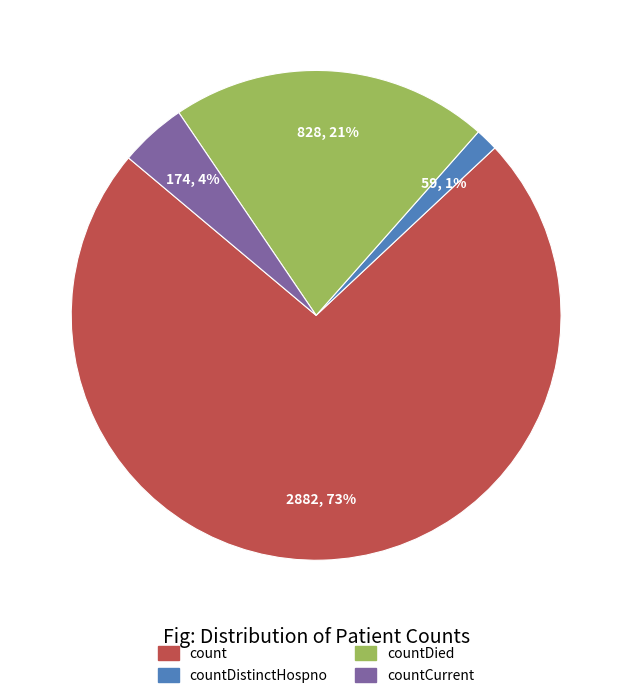

To the nearest percent, what is the combined percentage of countCurrent and countDied?

25%